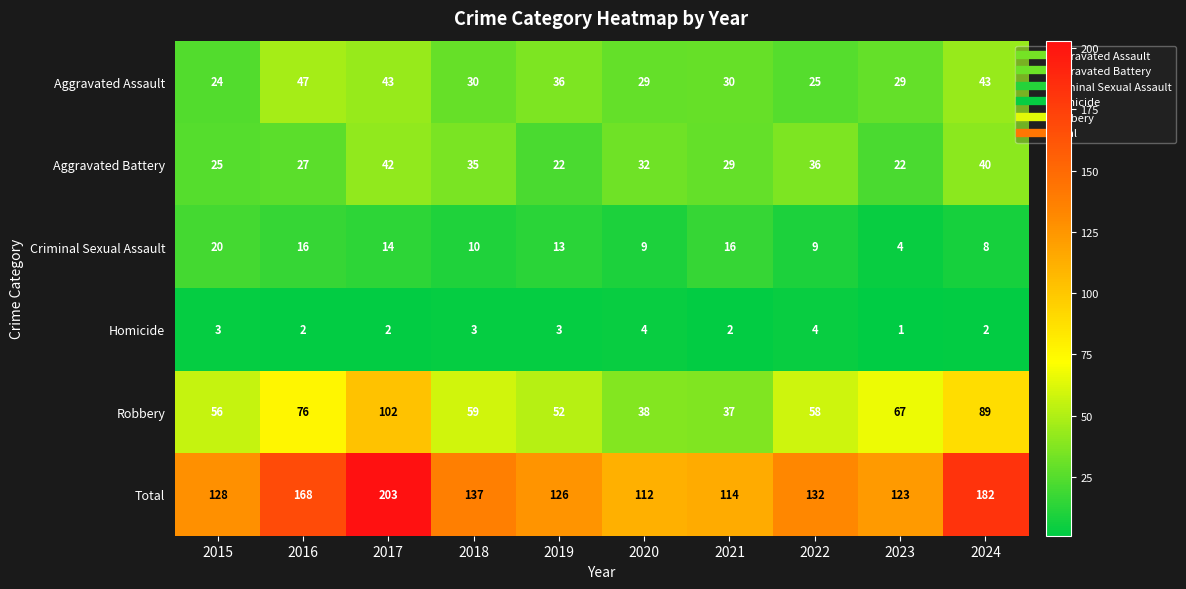

True or false: Aggravated Assault has a value of 46 at 2021.

False